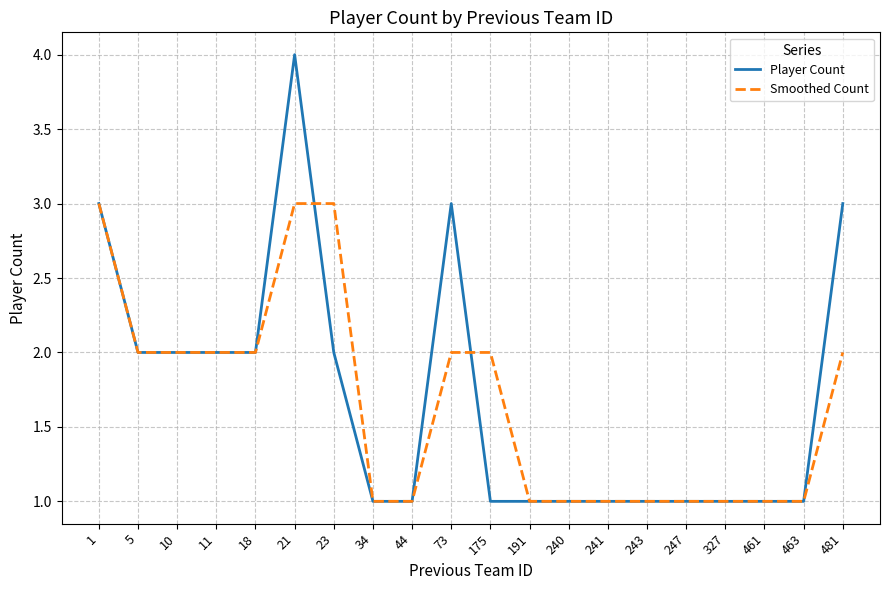

At which category is the sum across all series the highest?

21